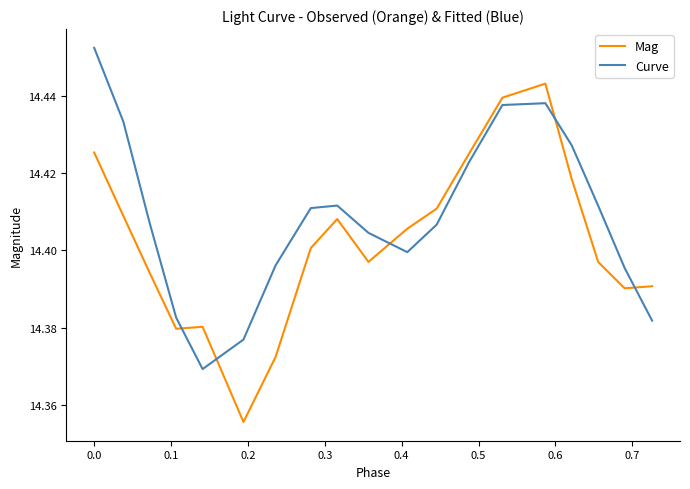

Which series has the largest range (max minus min)?

Mag